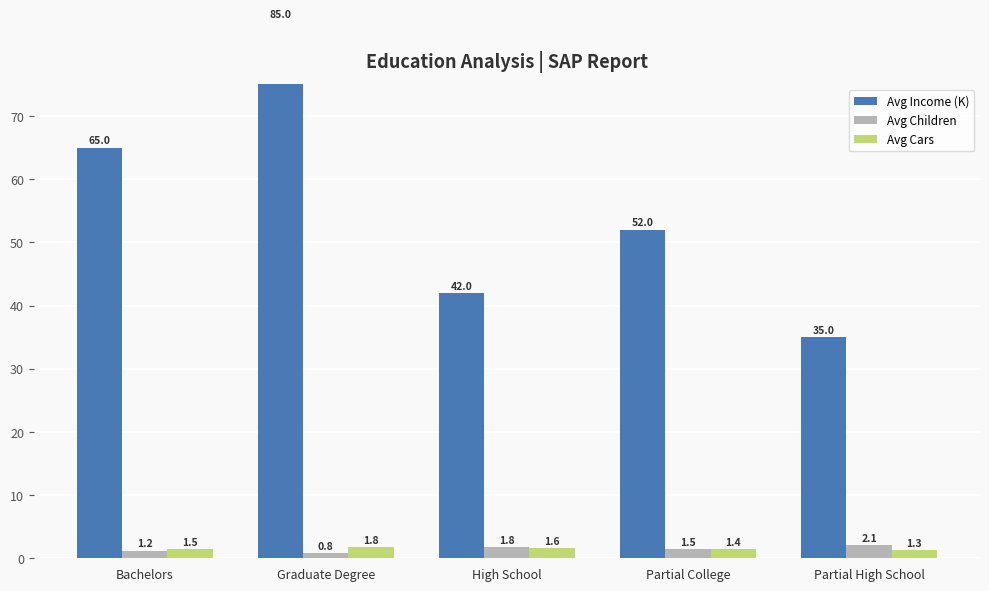

What is the label of the 2nd bar from the right?

Partial College